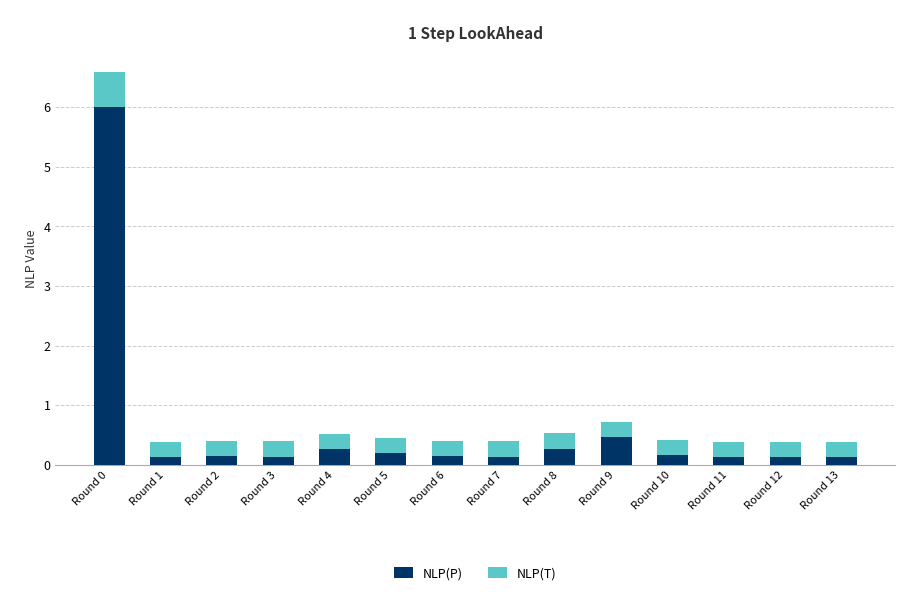

What is the total value across all series at Round 13?

0.4